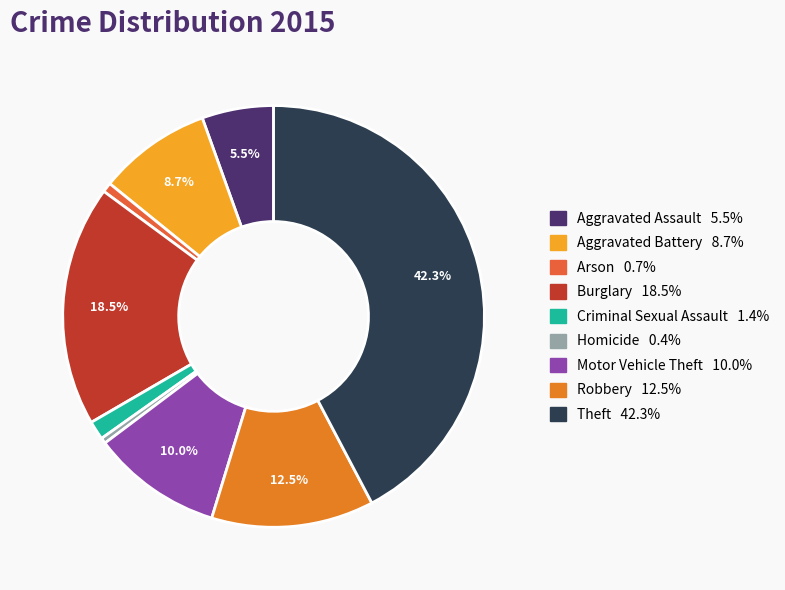

How many segments does this pie chart have?

9